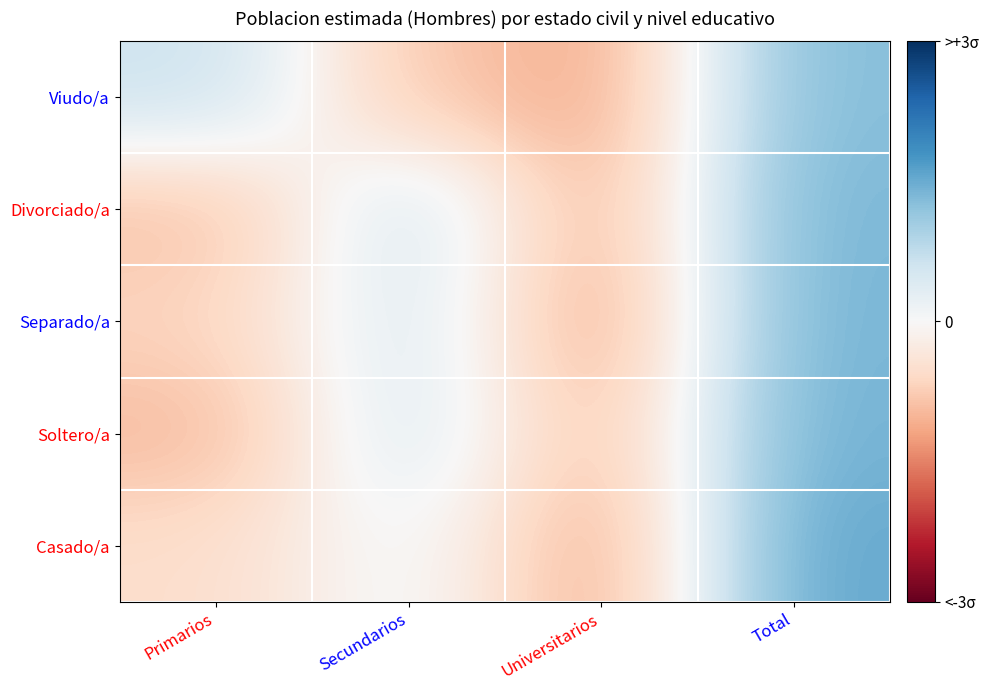

What is the difference between the highest and lowest values at Total?

0.3